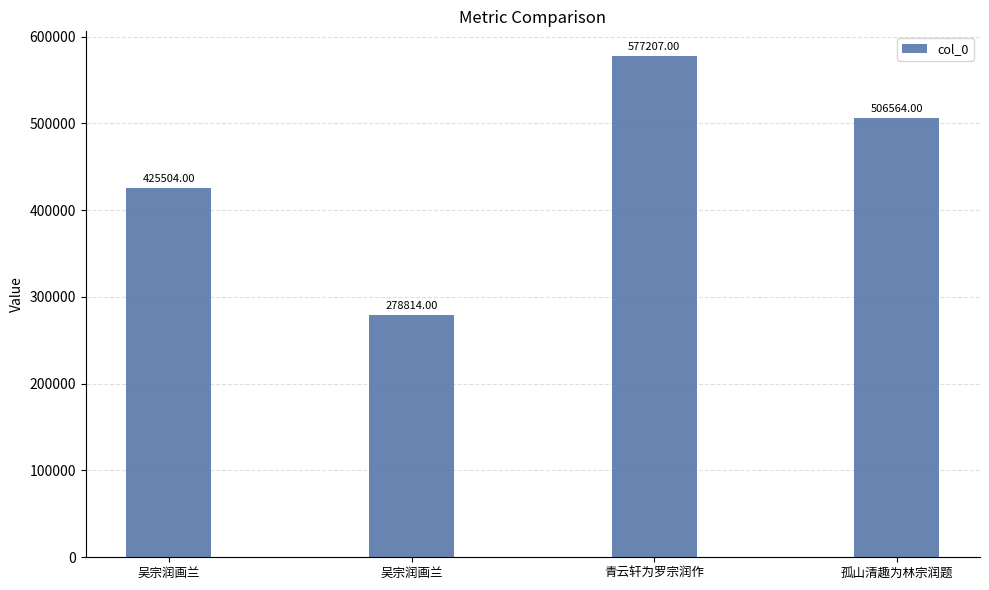

Are the bars grouped side by side (vs. stacked)?

No